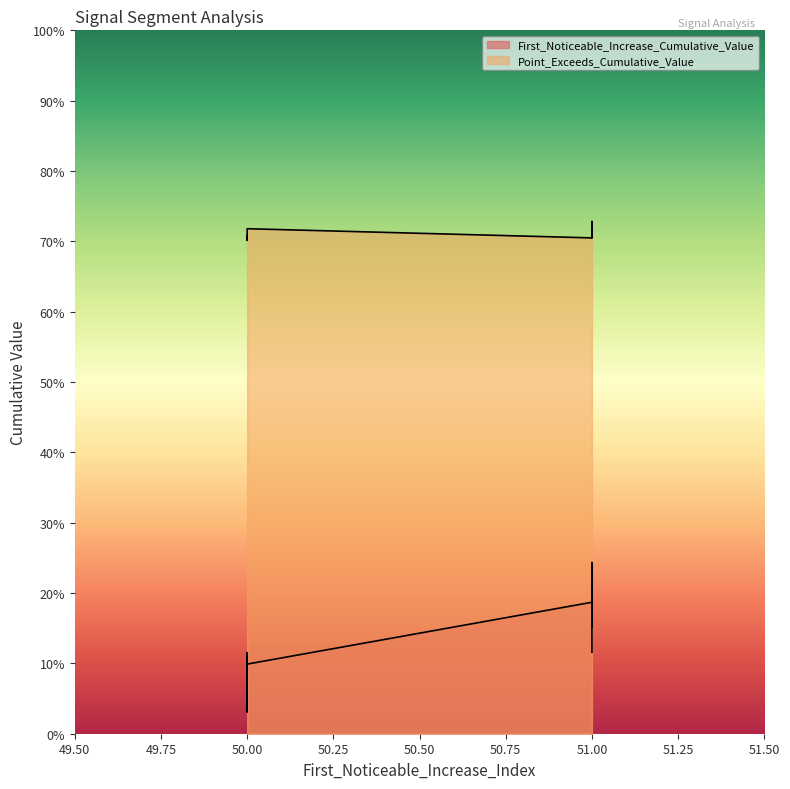

True or false: Point_Exceeds_Cumulative_Value and First_Noticeable_Increase_Cumulative_Value intersect in this chart.

False